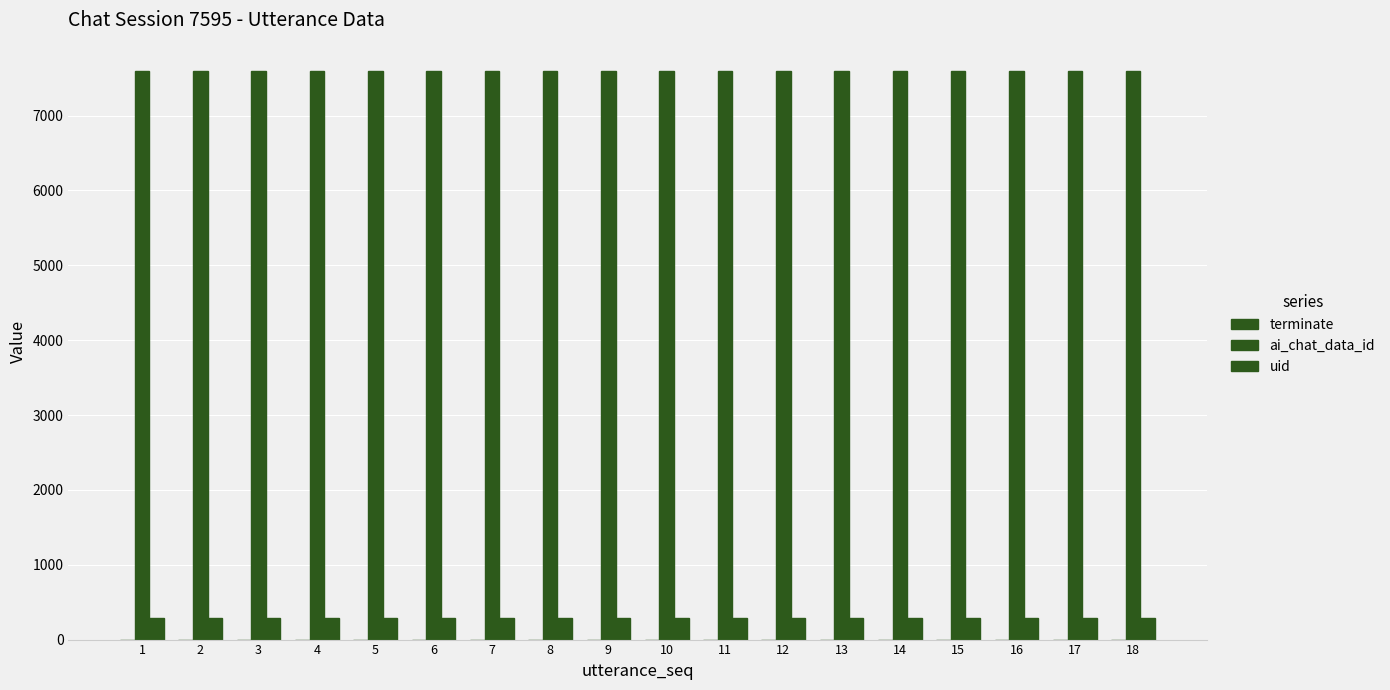

Which has a higher value, 8 or 10?

8